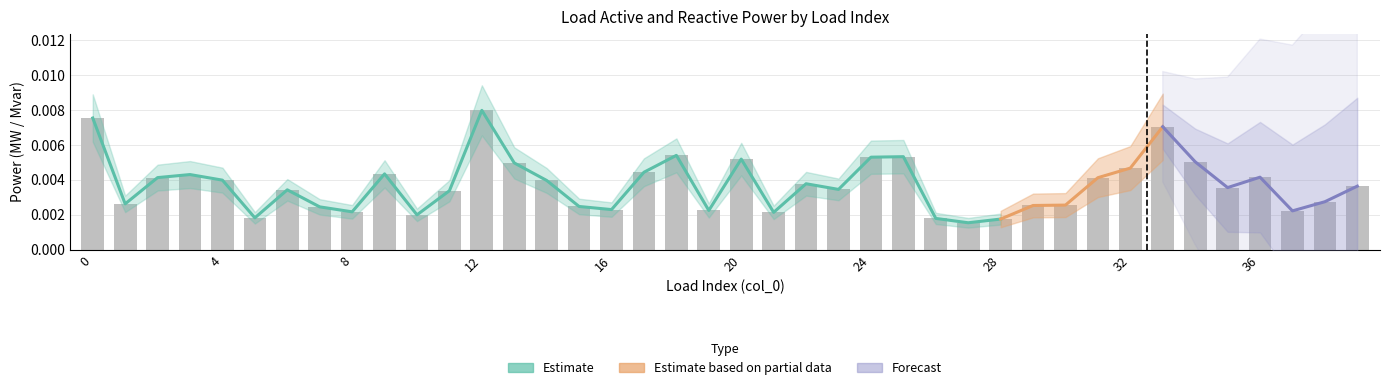

True or false: the data shows 0.0 at 32.

False